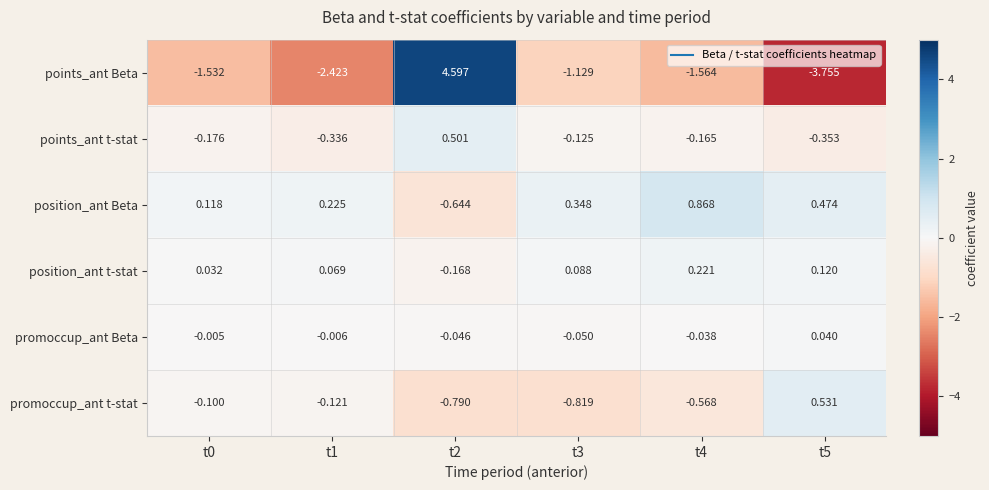

At t1, list the series in order from largest to smallest.

position_ant Beta, position_ant t-stat, promoccup_ant Beta, promoccup_ant t-stat, points_ant t-stat, points_ant Beta